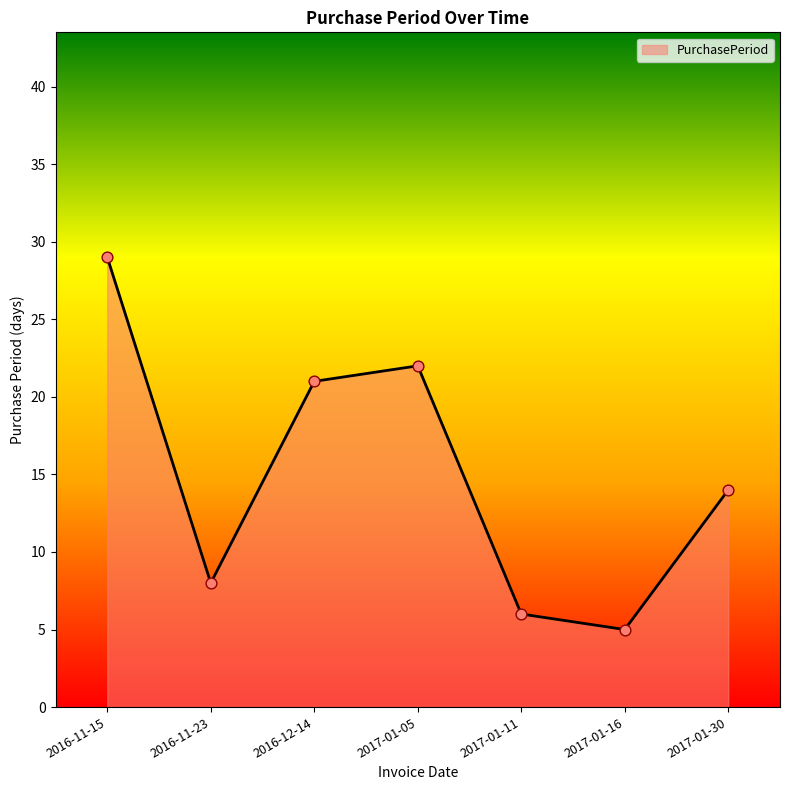

Which has a higher value, 2017-01-30 or 2016-11-15?

2016-11-15